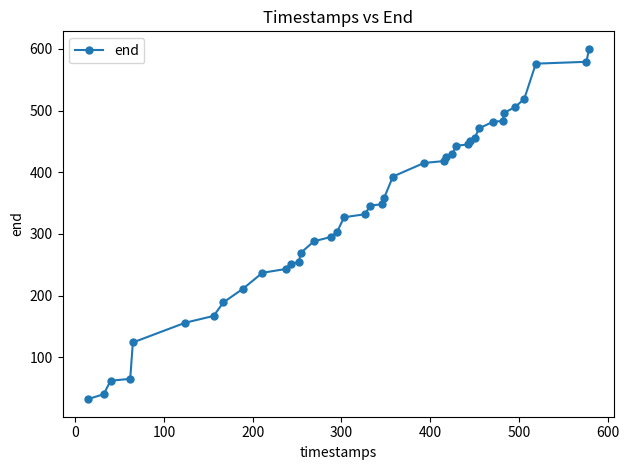

What is the minimum value shown in the chart?

32